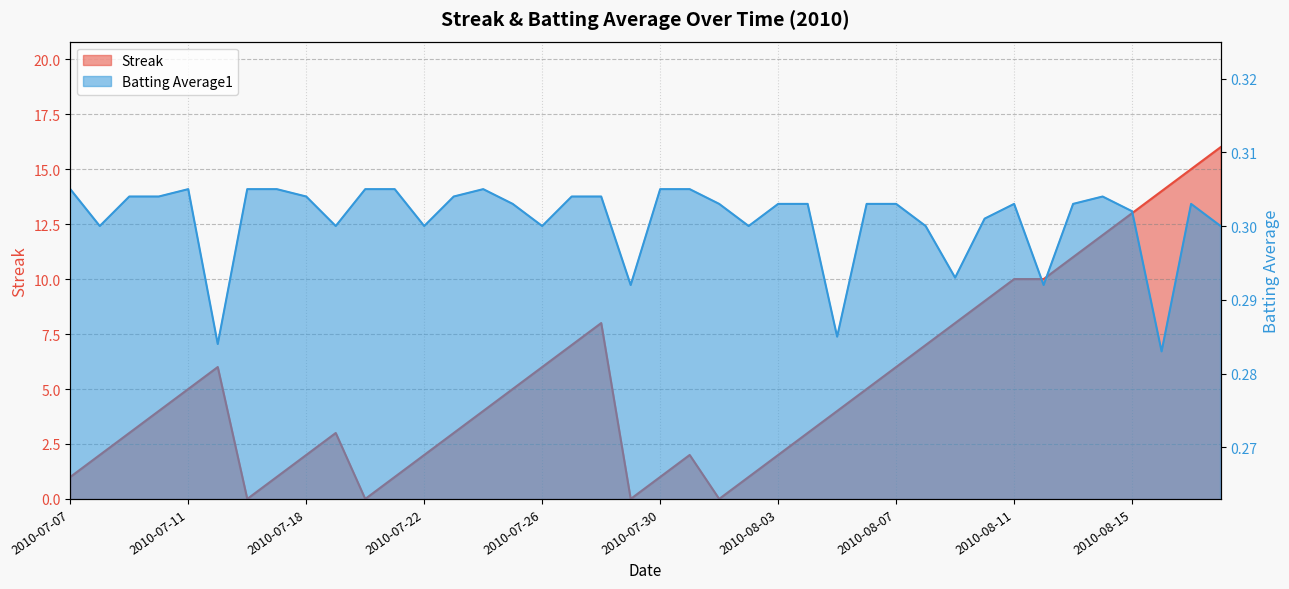

Which has a higher value, 2010-07-25 or 2010-08-10?

2010-08-10